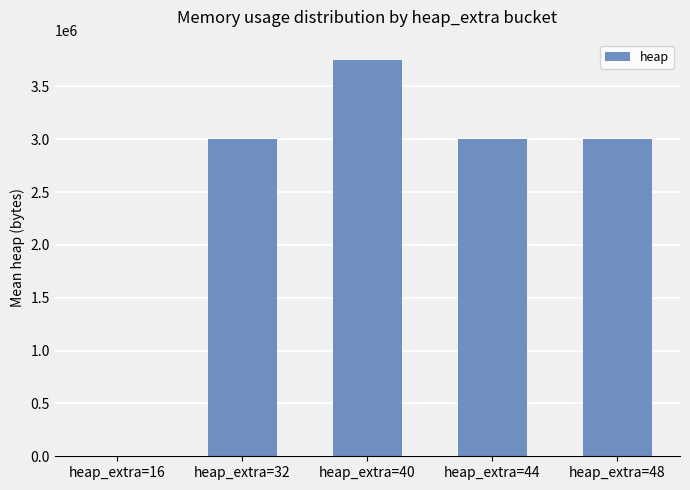

At which label does the data first exceed 3004579?

heap_extra=40